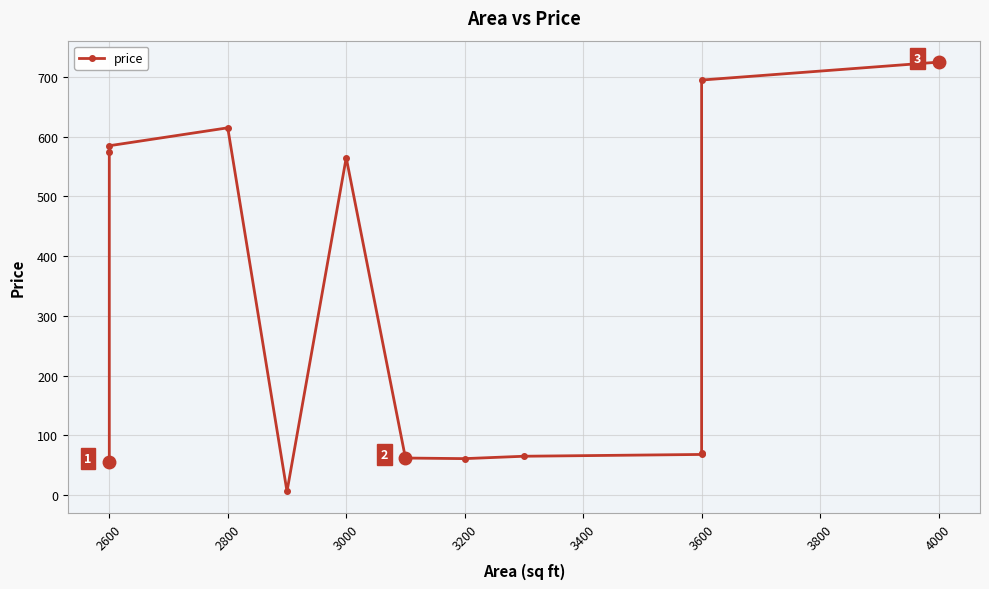

How many data points are less than 71?

6